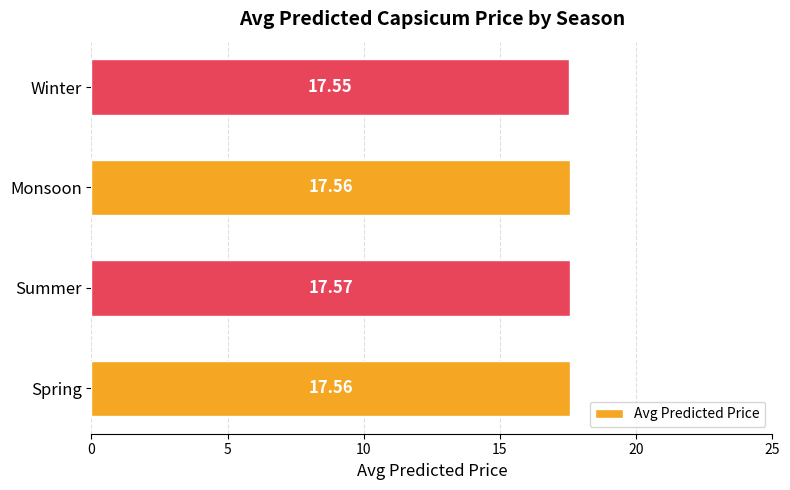

Approximately how many times larger is the value at Monsoon compared to Winter?

1.0